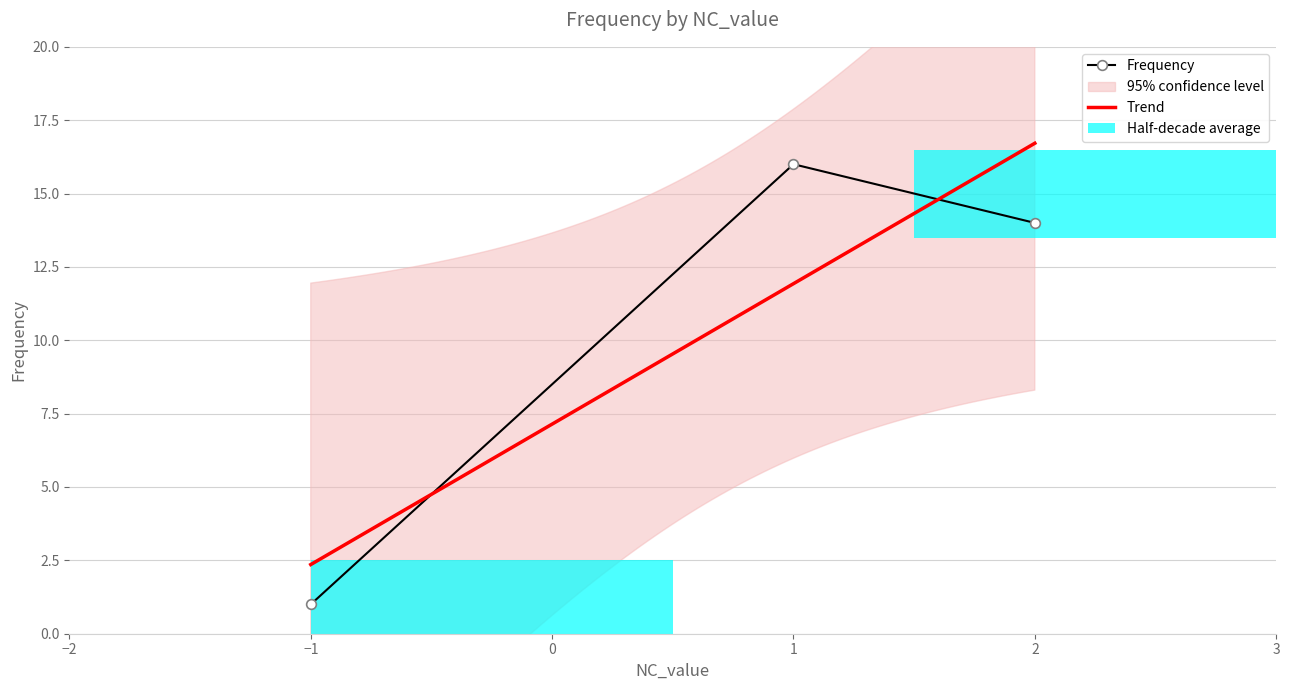

At which label is the value closest to 8?

2